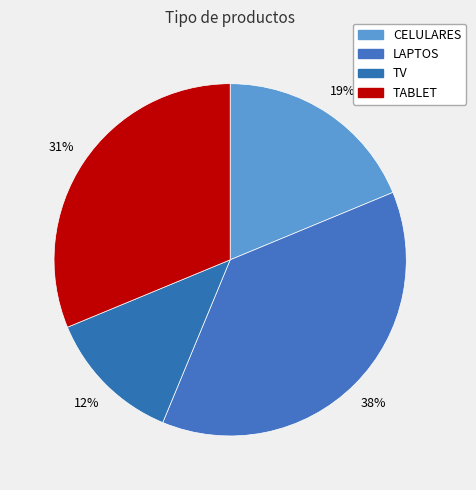

To the nearest percent, what portion does TV represent?

12%